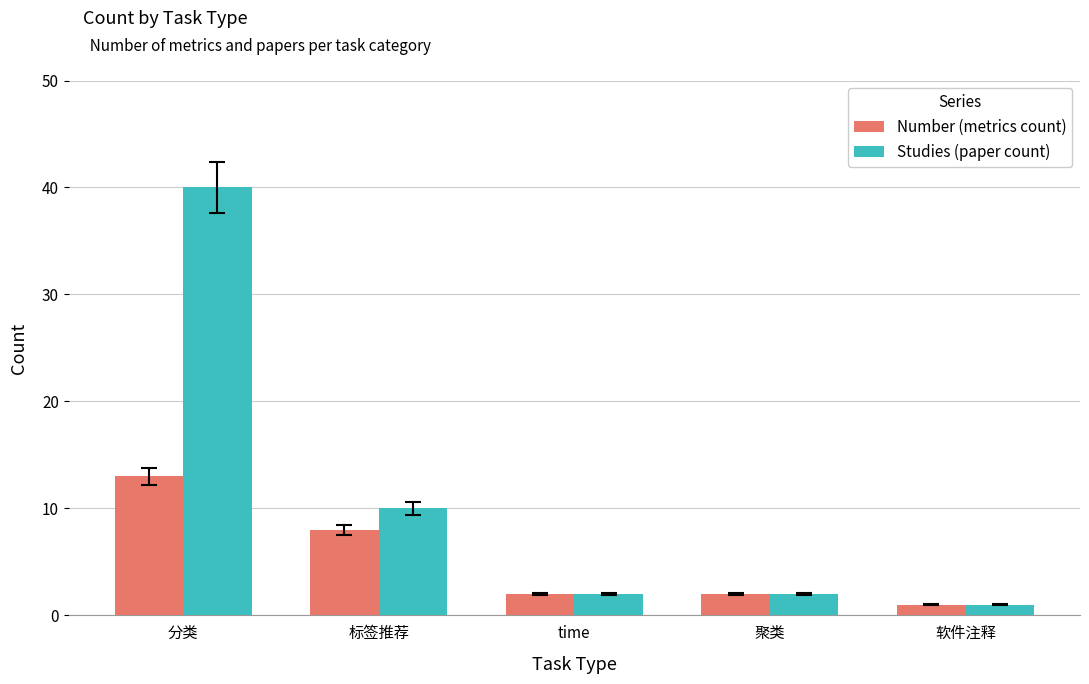

True or false: Studies (paper count) has a value of 2 at time.

True